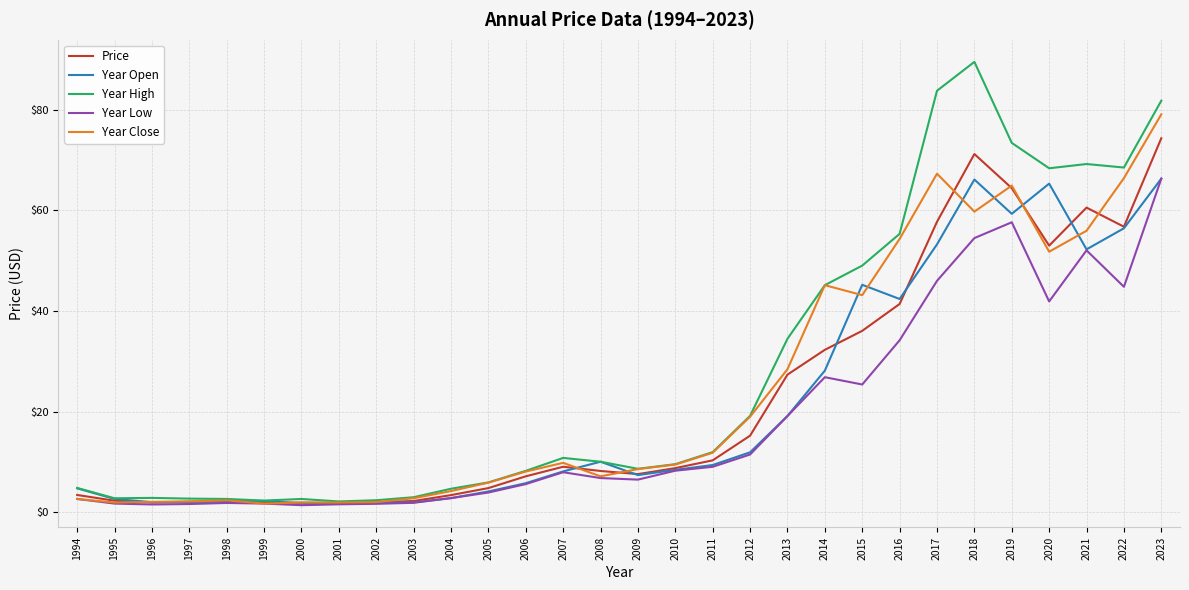

Is it true that Year High equals 2.2 at 2001?

True